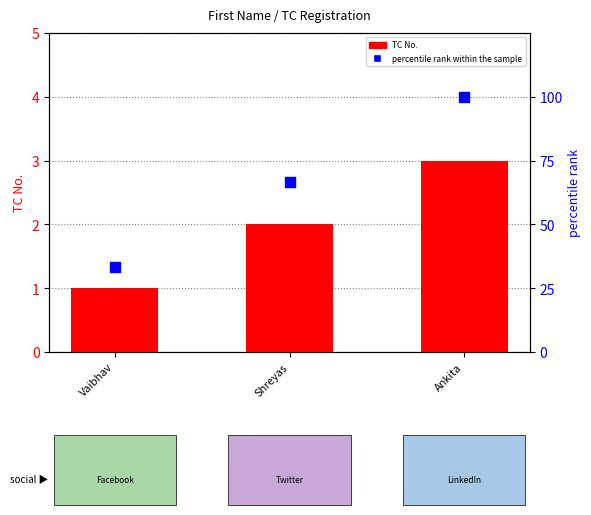

Which series has the largest Y range (max minus min)?

percentile rank within the sample